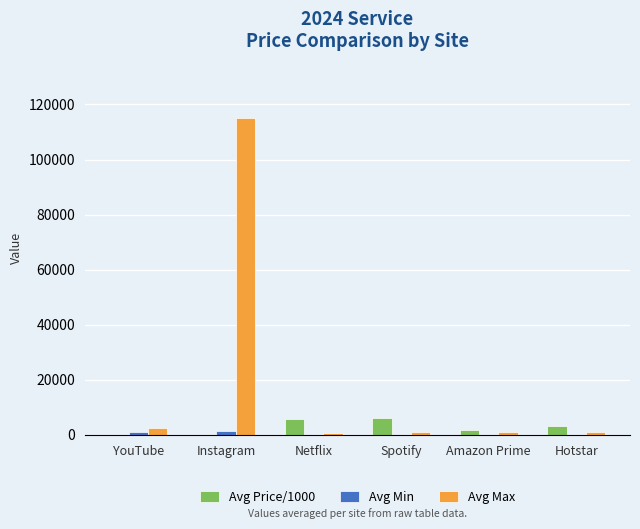

What is the sum of all Avg Min values?

2350.3